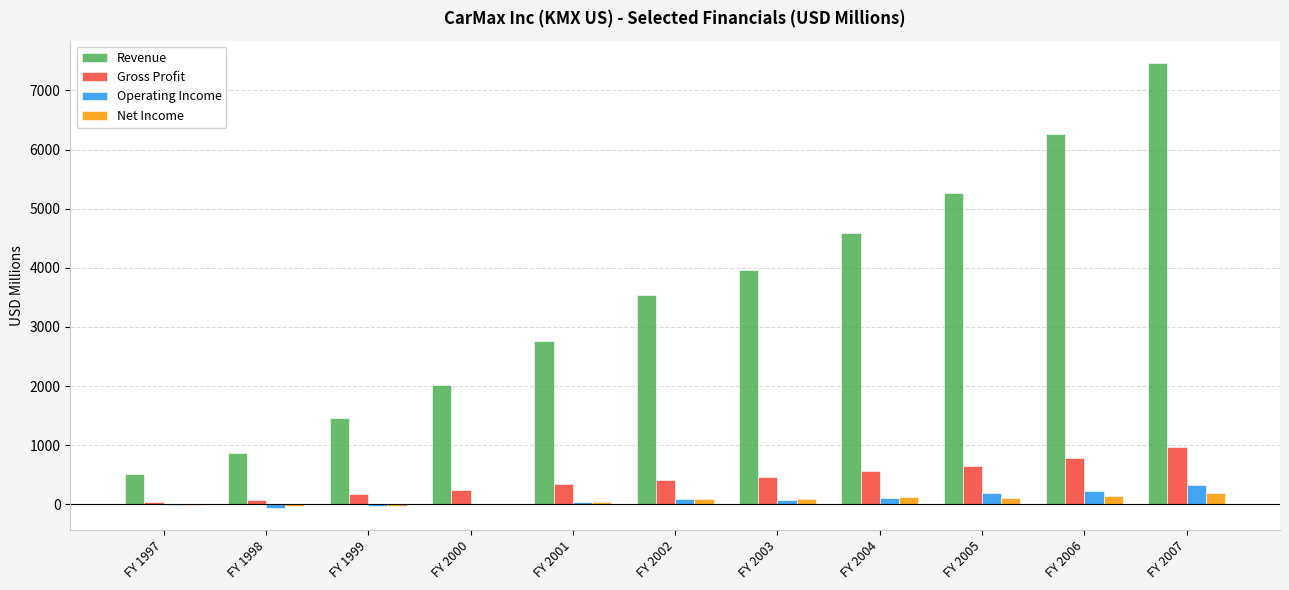

The Net Income series shows 116.4 at FY 2004. True or false?

True